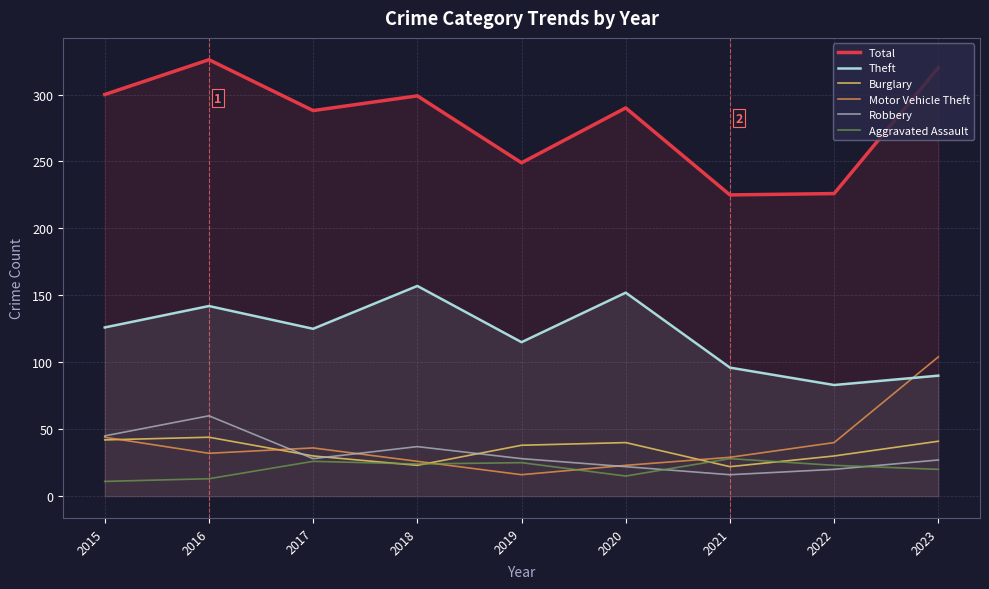

What is the maximum value shown in the chart?

326